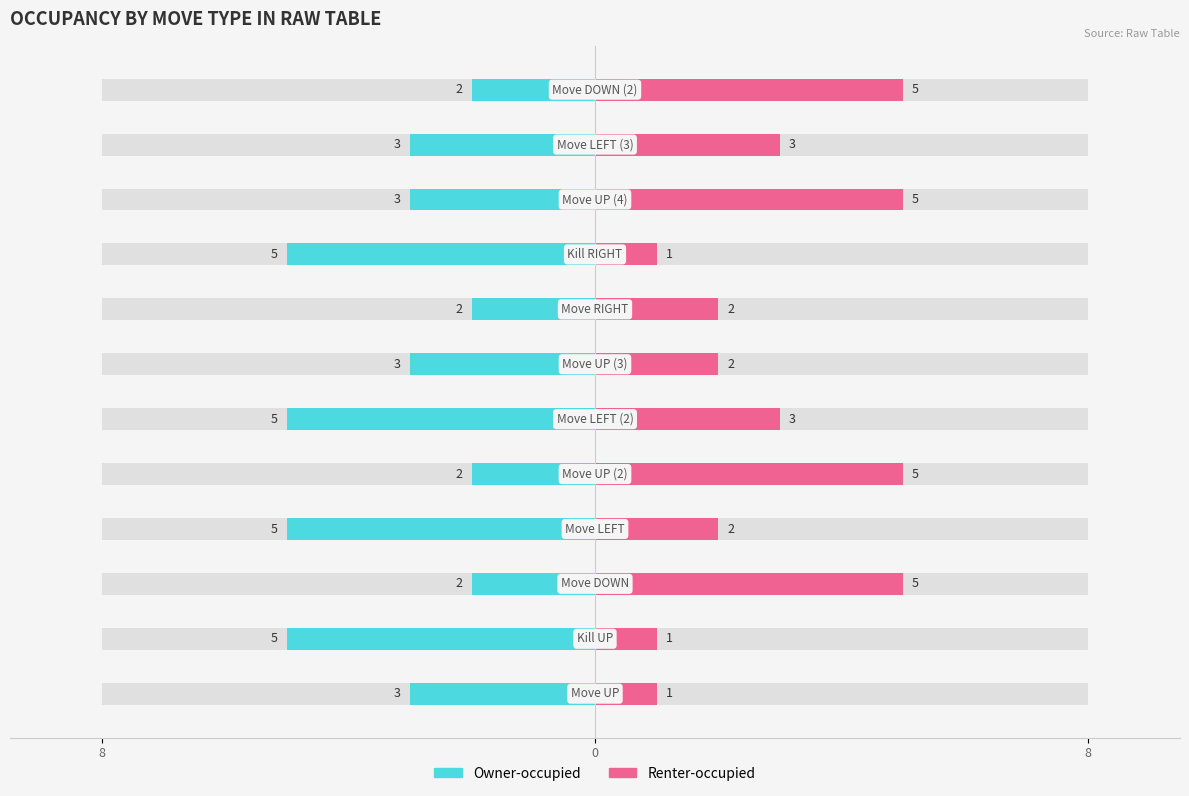

Which category has the lowest value across all series?

Kill UP